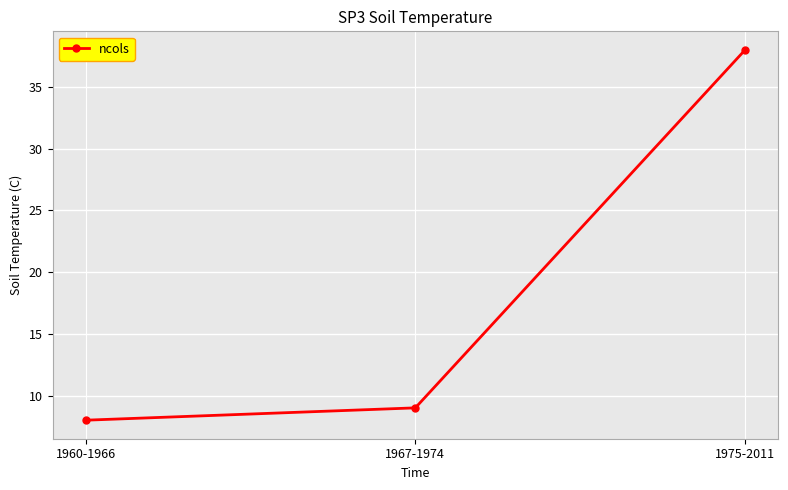

List the labels in order of value, largest first.

1975-2011, 1967-1974, 1960-1966